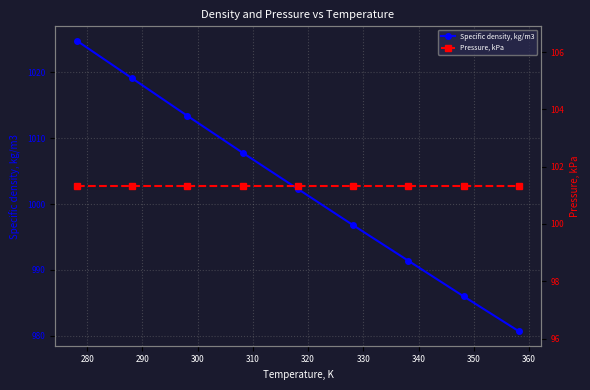

What is the maximum value for Specific density, kg/m3?

1024.8